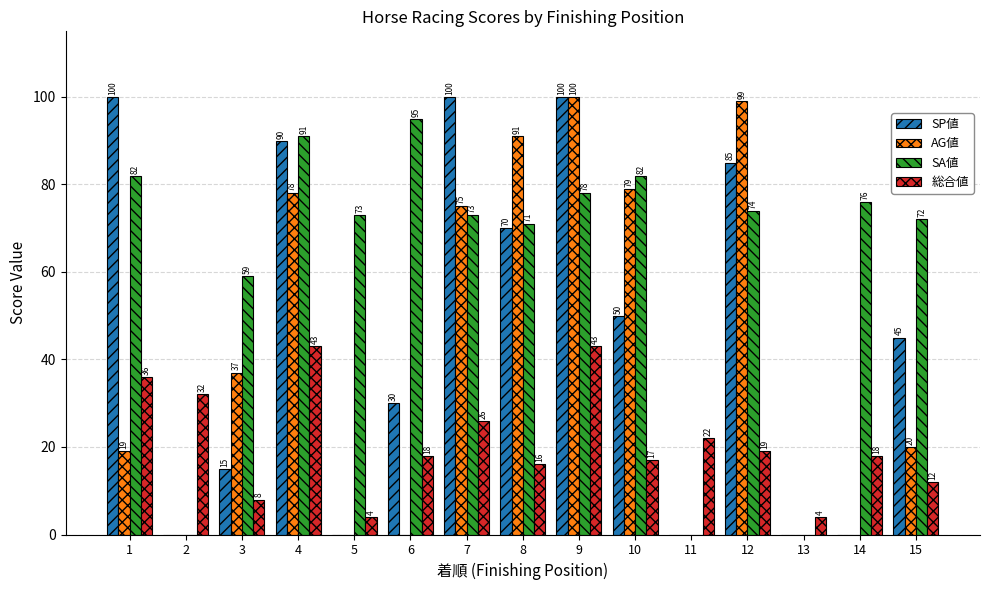

What is the greatest value displayed?

100